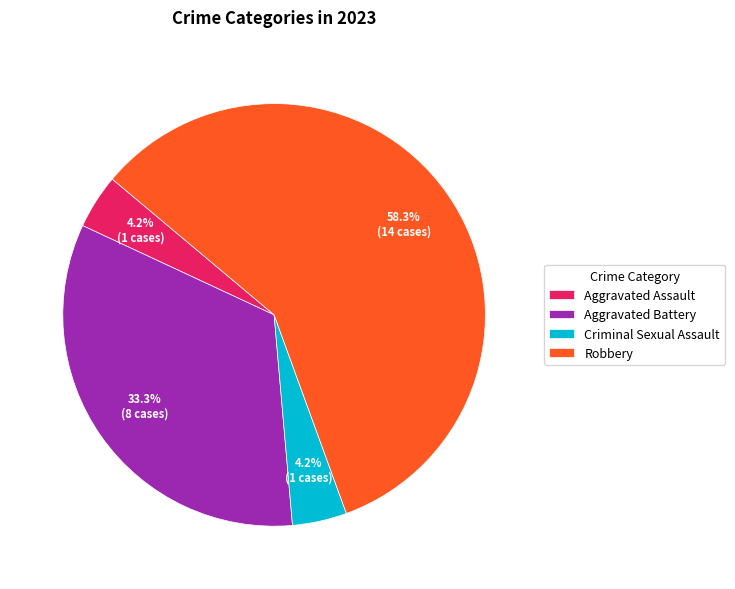

What is the largest slice in the pie chart?

Robbery